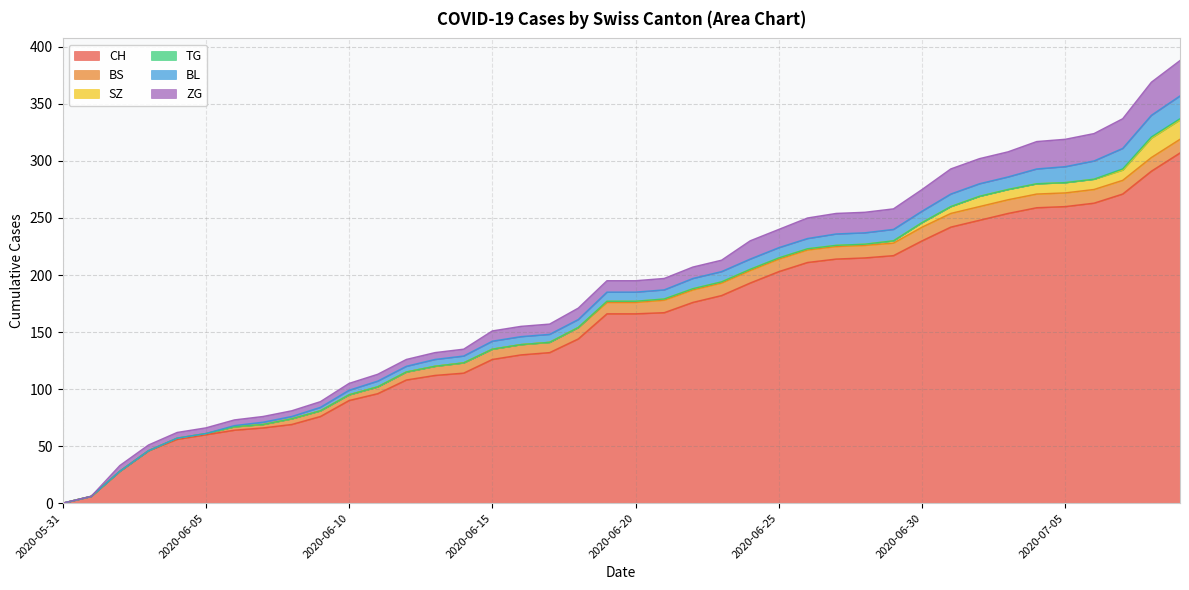

Which has a higher value, 2020-06-10 or 2020-06-17?

2020-06-17